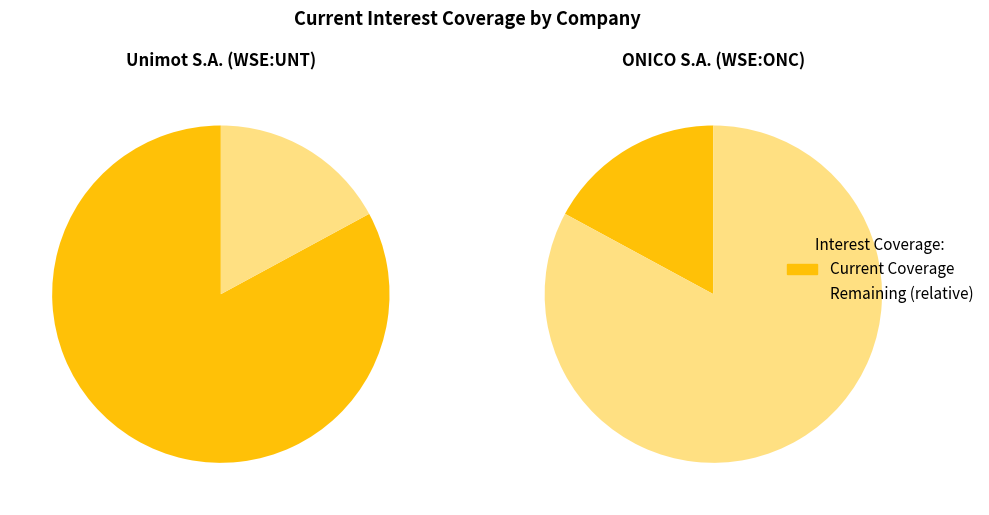

What is the total percentage of ONICO S.A. (WSE:ONC) and Unimot S.A. (WSE:UNT)?

100.0%